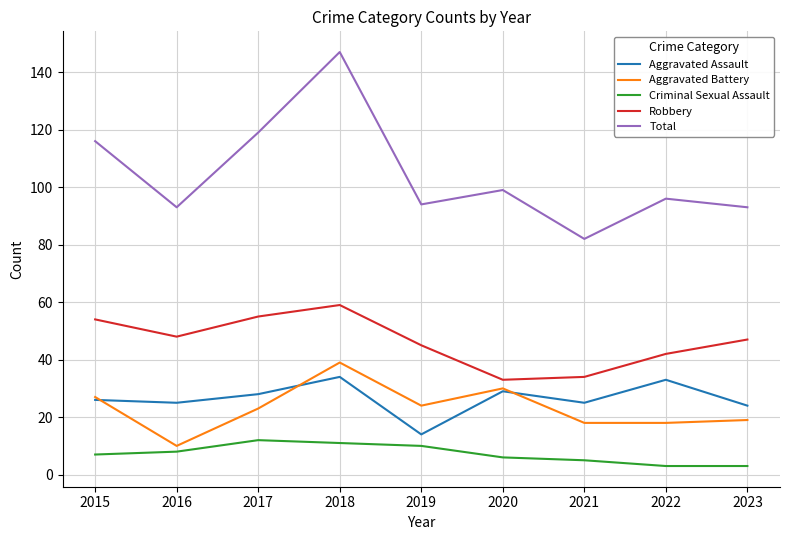

At which category is the sum across all series the highest?

2018